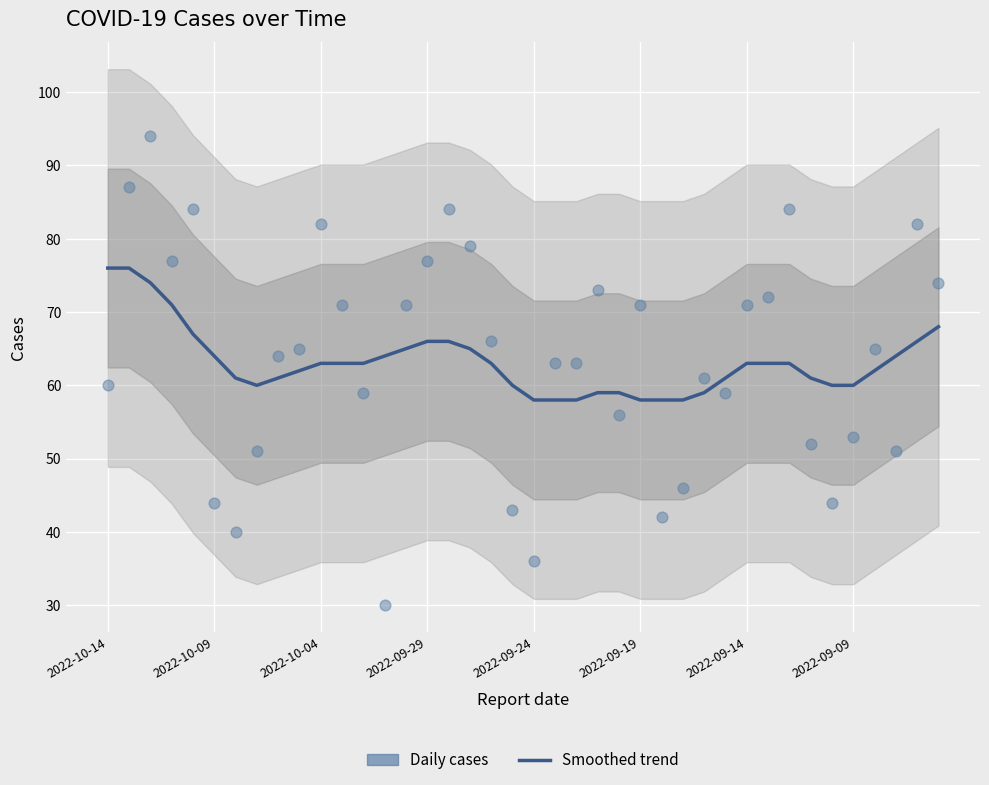

What are all the series names shown in the legend?

Smoothed trend, Daily cases